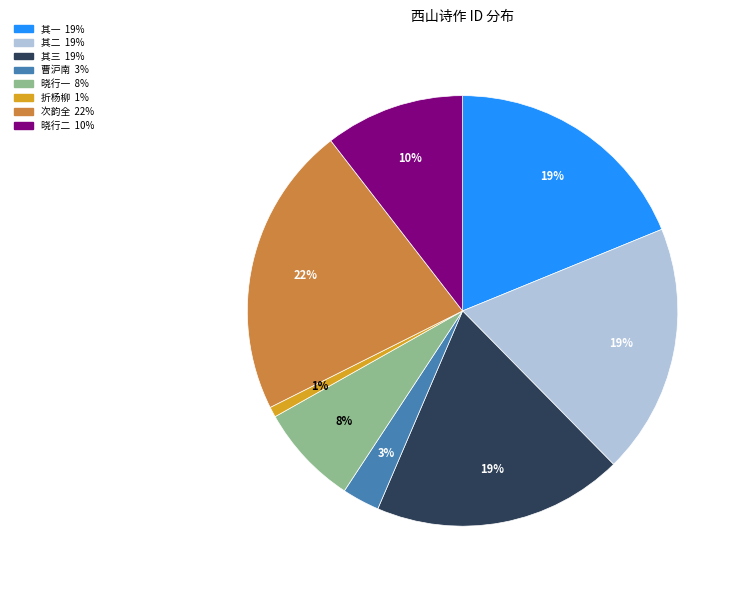

Is there any slice that represents more than half of the pie?

No